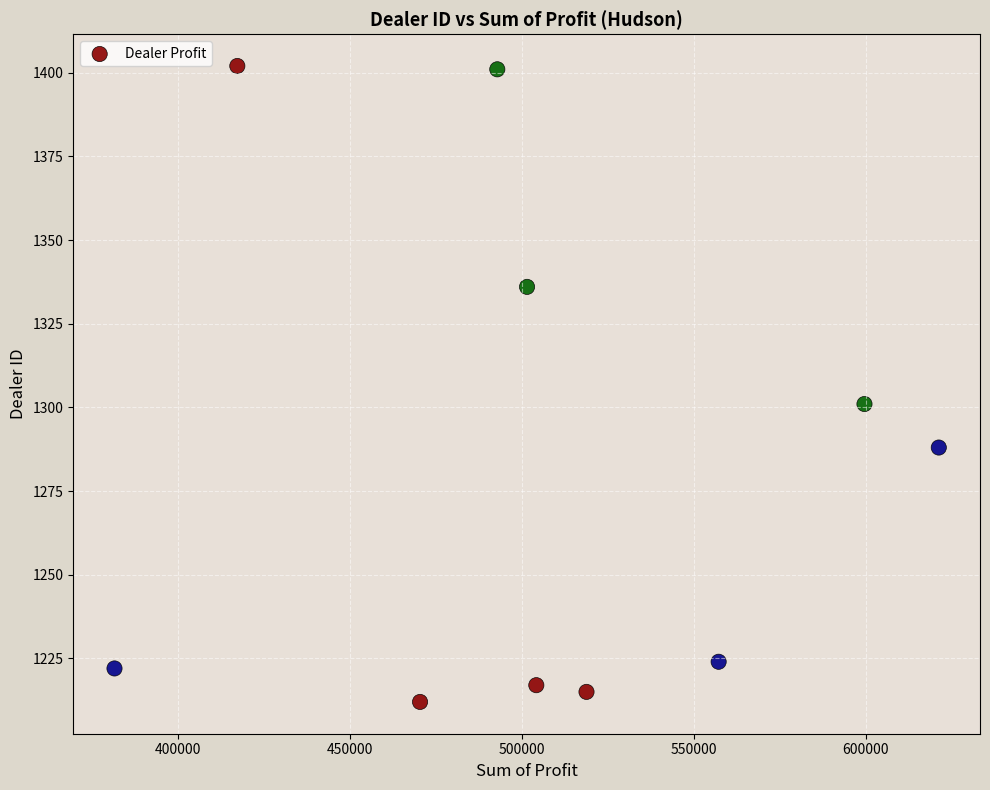

What Y value in the scatter plot is closest to 1307?

1301